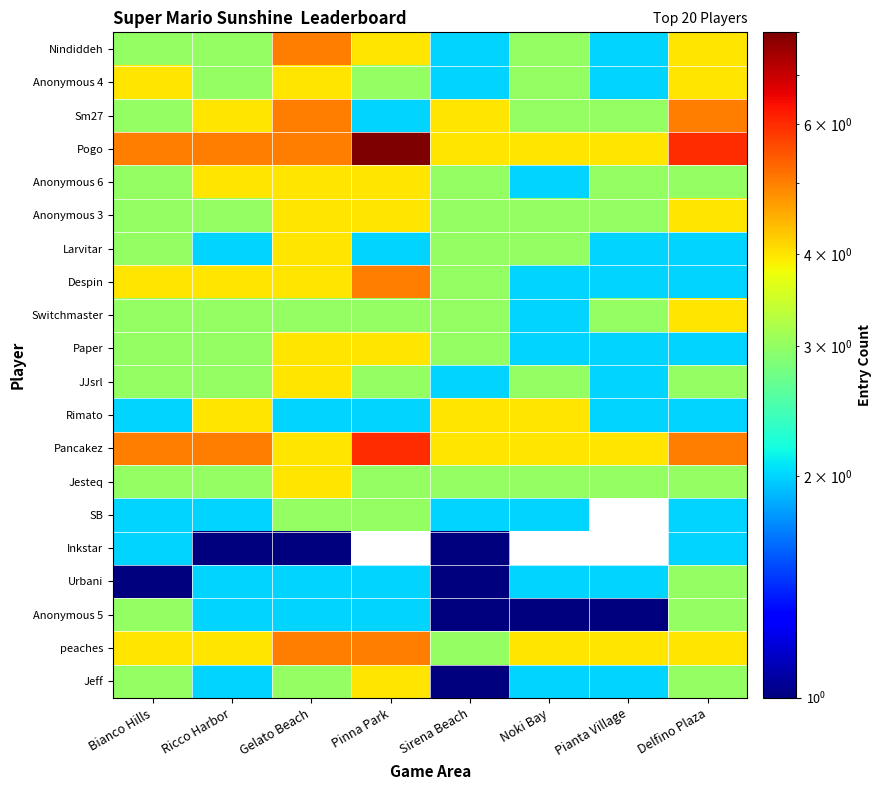

Rank the series at Gelato Beach from highest to lowest value.

Nindiddeh, Sm27, Pogo, peaches, Anonymous 4, Anonymous 6, Anonymous 3, Larvitar, Despin, Paper, JJsrl, Pancakez, Jesteq, Switchmaster, SB, Jeff, Rimato, Urbani, Anonymous 5, Inkstar